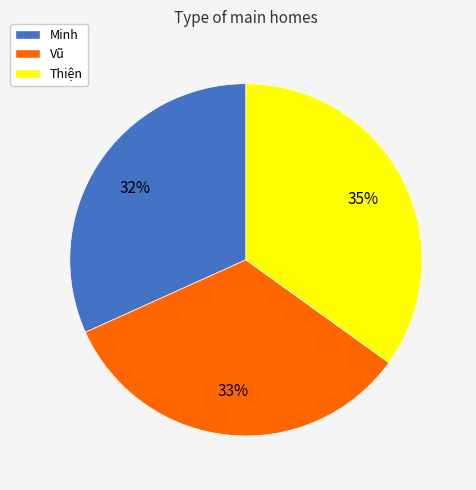

To the nearest percent, what percentage of the pie is Minh?

32%